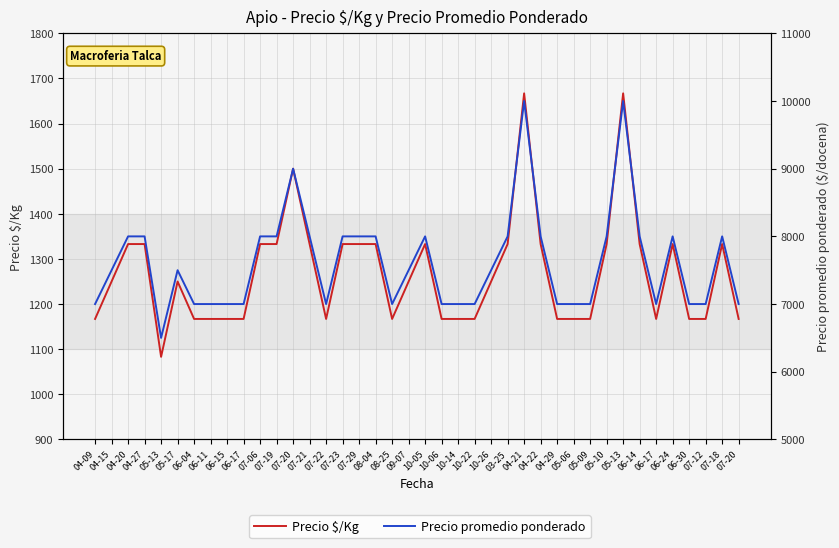

What is the difference between the highest and lowest values at 06-24?

6667